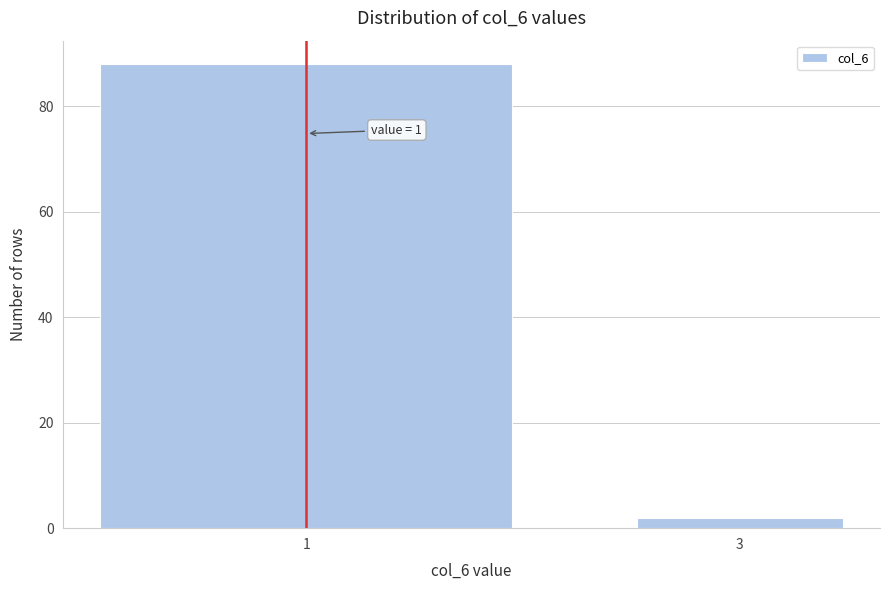

Reading left to right, transcribe all the data shown in this chart.

1=88	3=2